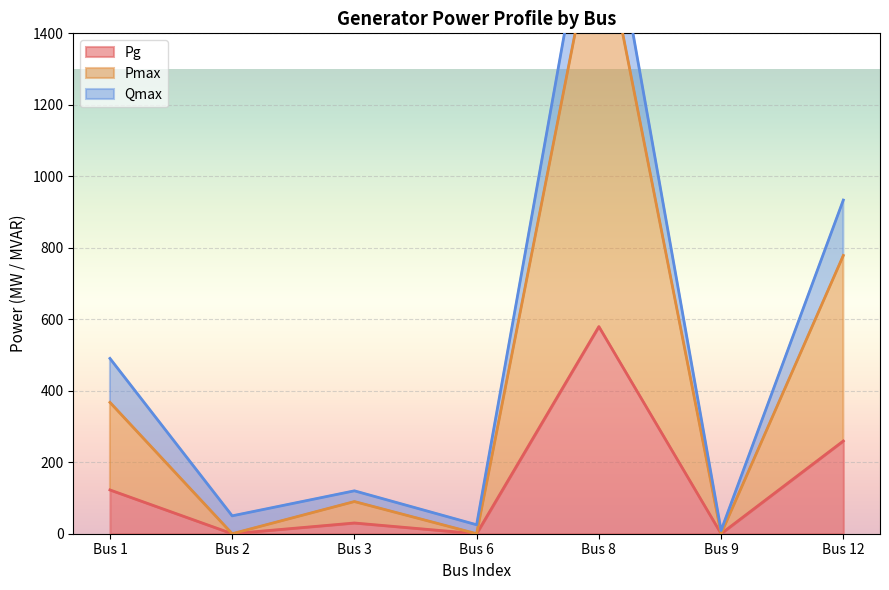

Between Bus 1 and Bus 9, which is larger?

Bus 1